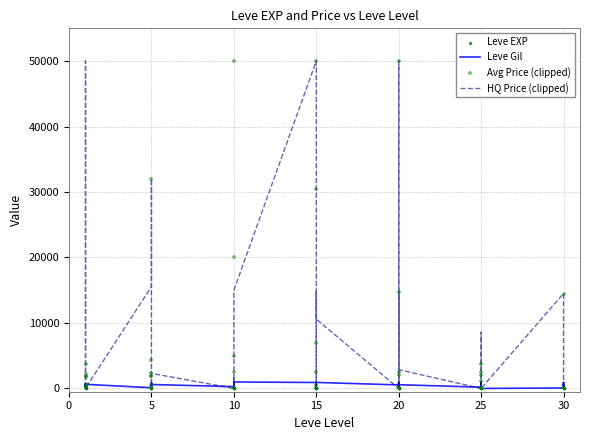

Which series has the widest spread of Y values?

HQ Price (clipped)